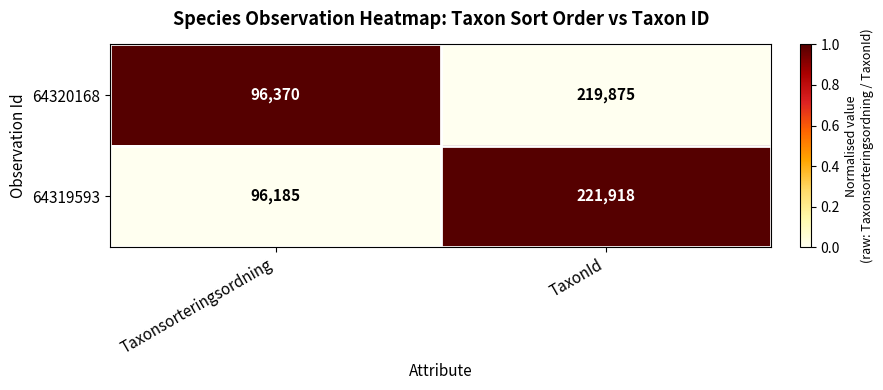

Which label corresponds to the largest value in the chart?

TaxonId